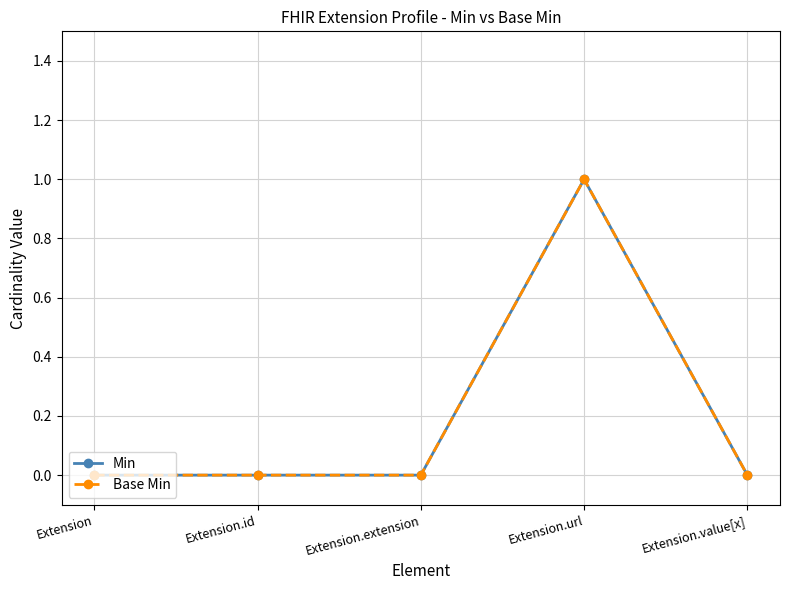

Is this an area chart (filled region under the line)?

No